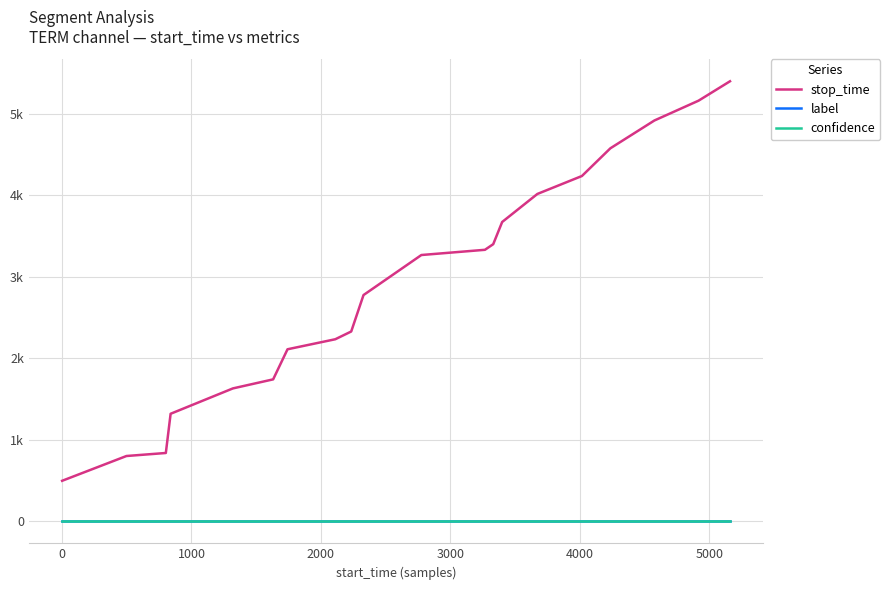

True or false: confidence and stop_time intersect in this chart.

False